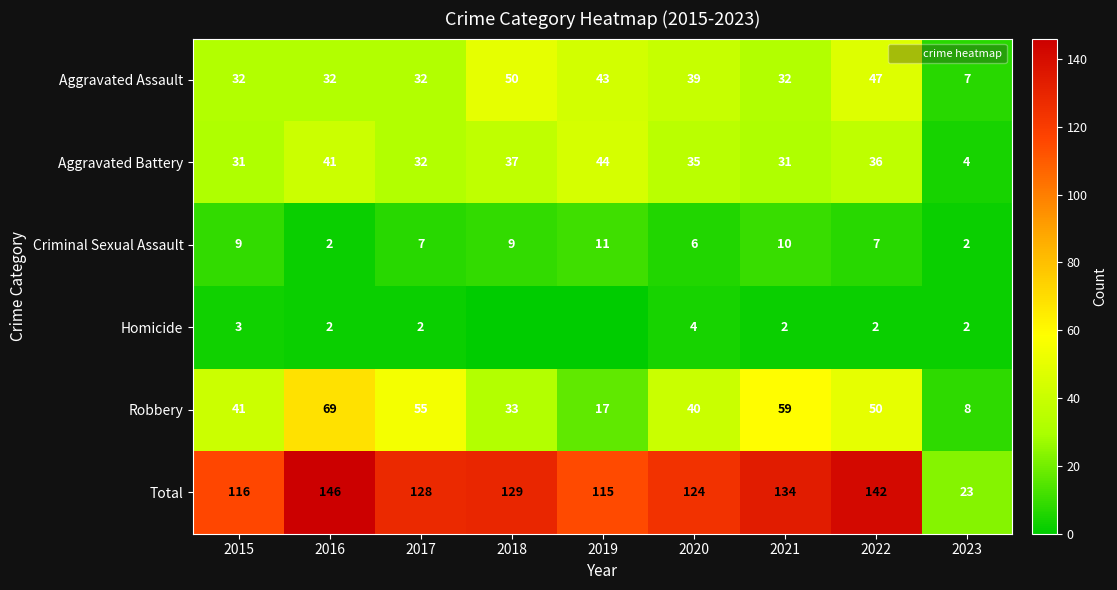

Which has a higher value, 2015 or 2018?

2018